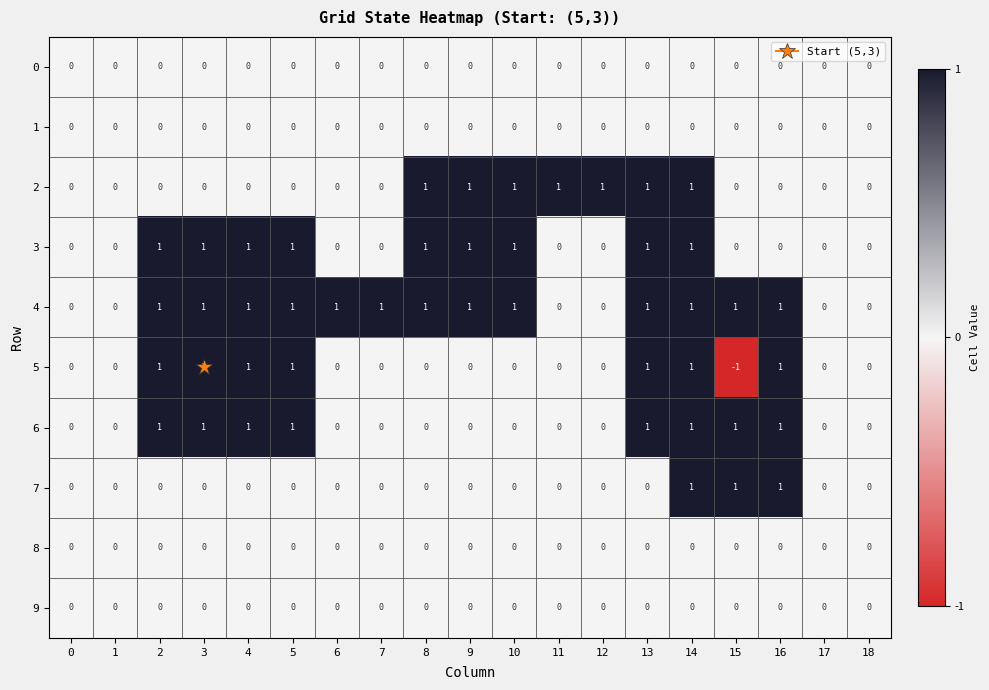

At which category is the sum across all series the highest?

14